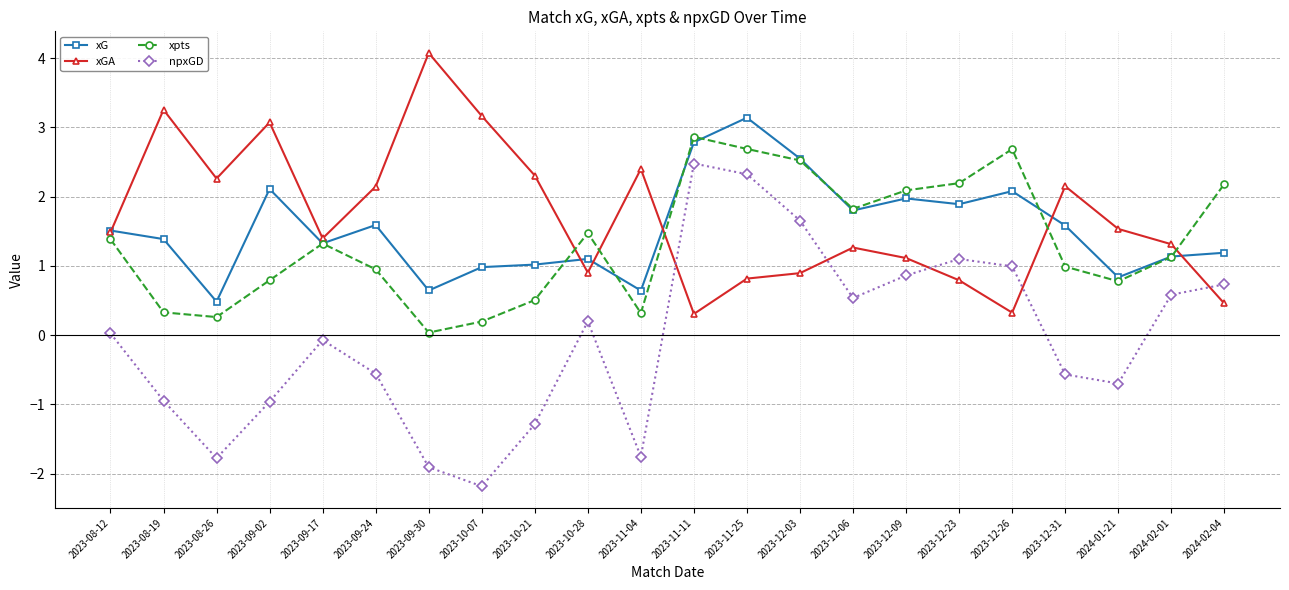

What is the total value across all series at 2024-02-01?

4.2